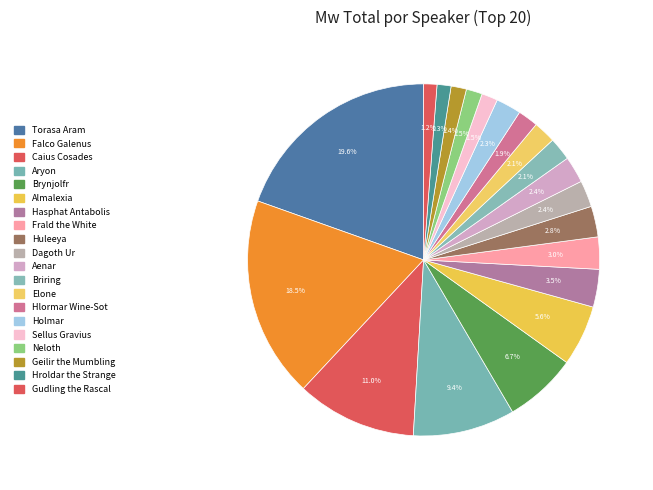

Count the number of slices in the pie.

20